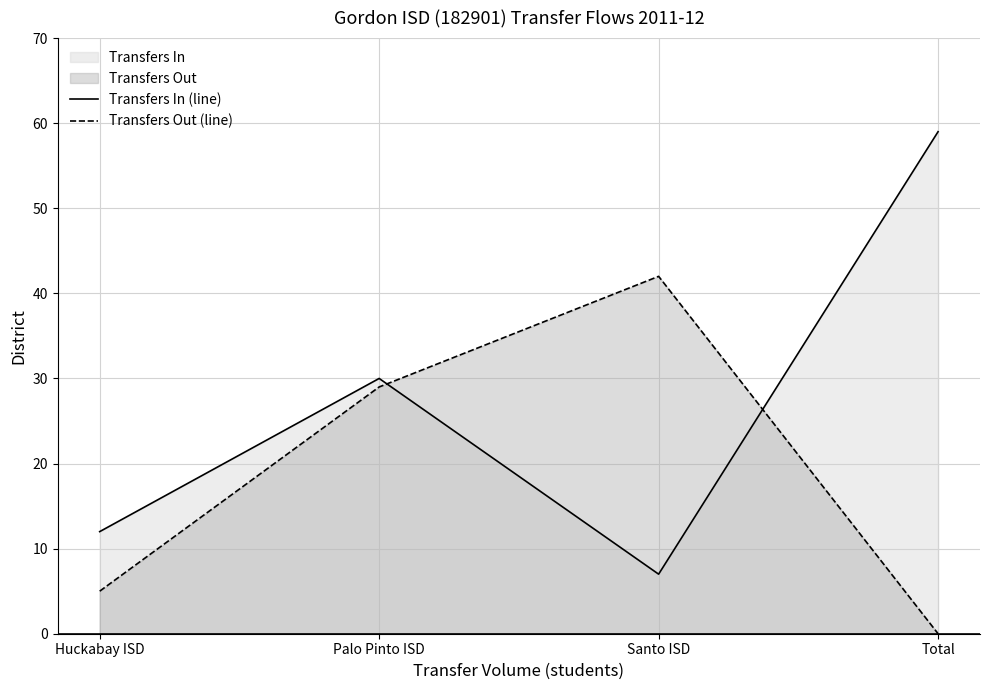

Rank the series at Huckabay ISD from highest to lowest value.

Transfers In (line), Transfers Out (line)